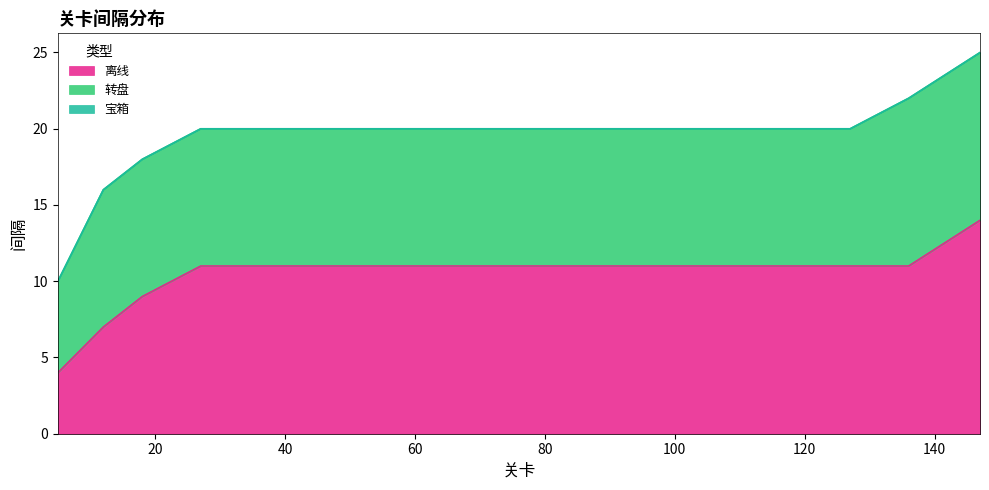

Does the chart display data point markers on the line(s)?

No